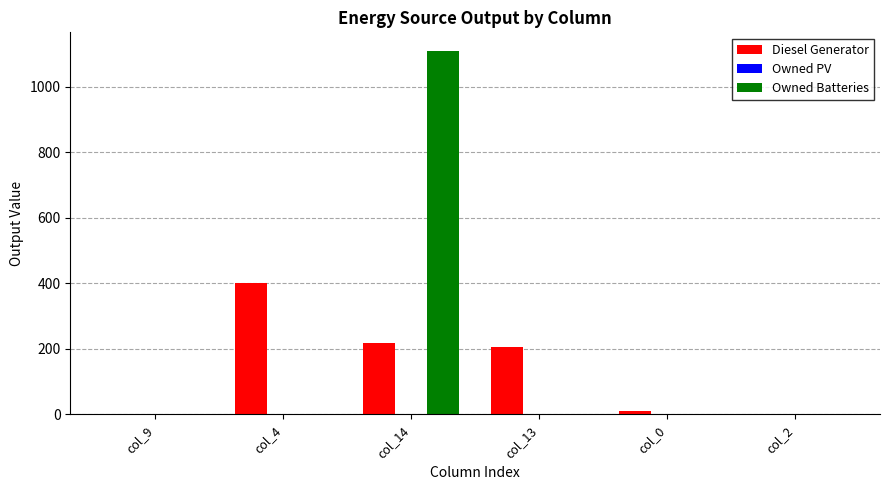

At which category is the sum across all series the highest?

col_14